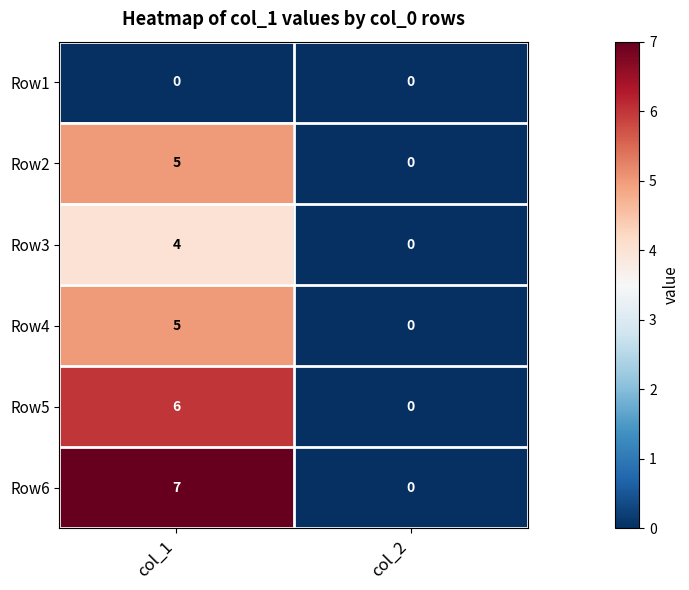

Is it true that Row3 equals 4 at col_1?

True